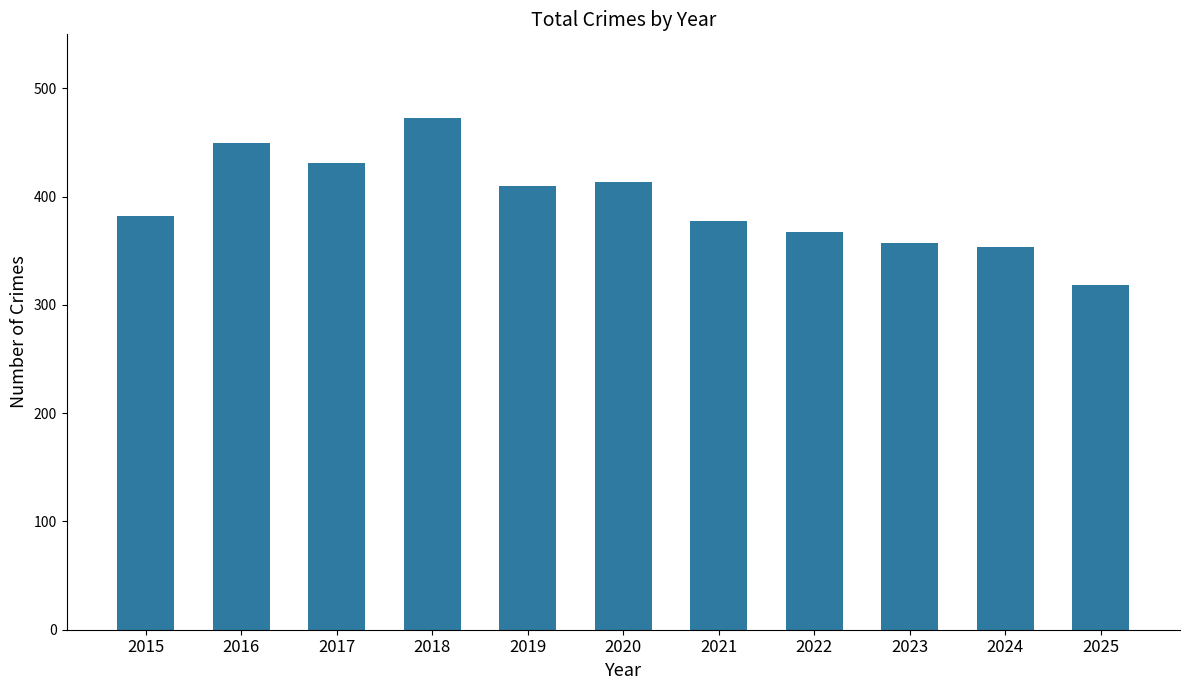

The value at 2020 is 414. True or false?

True